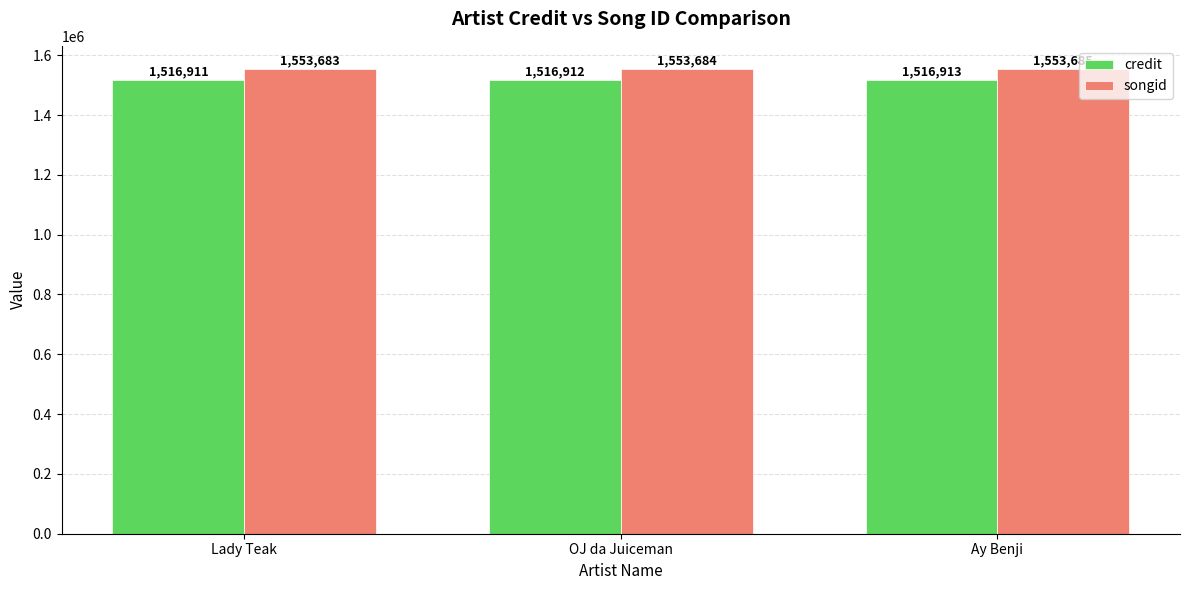

How many distinct data groups are displayed?

2